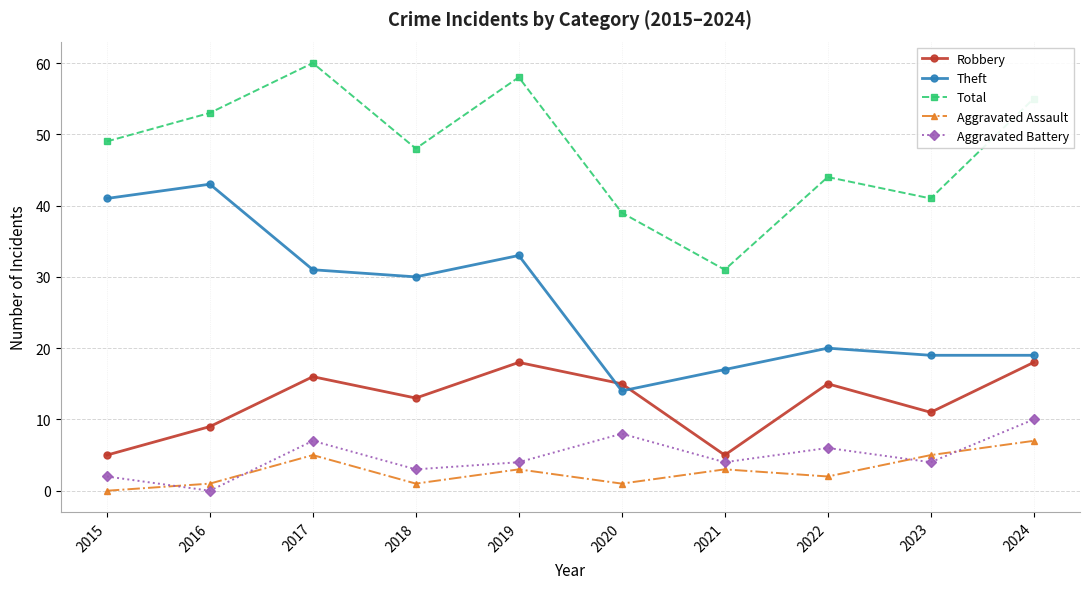

What is the total value across all series at 2023?

80